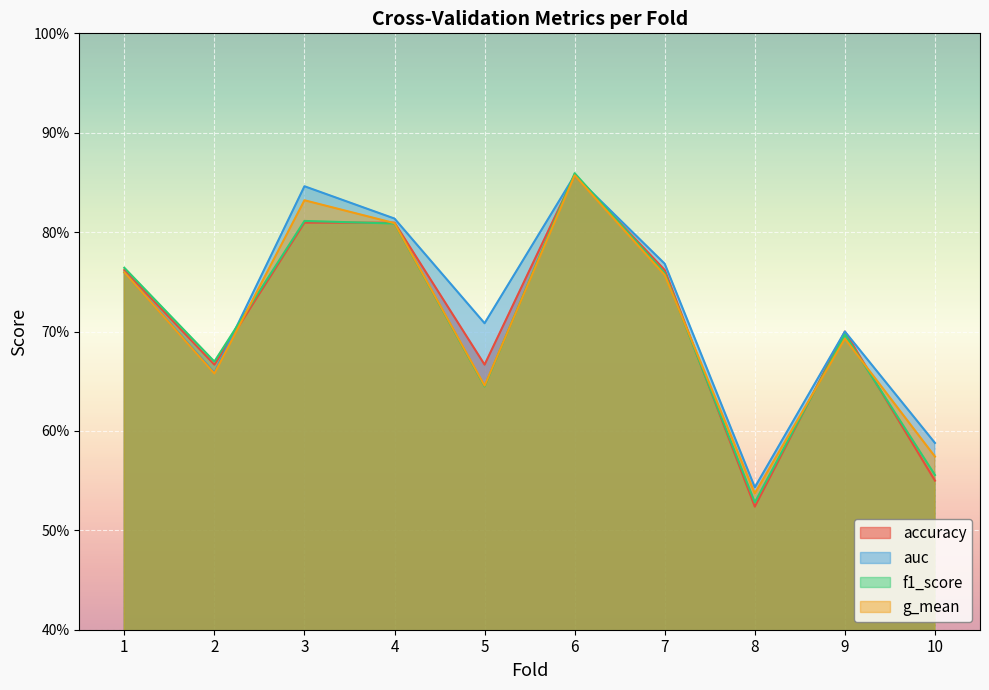

Which series changed the most between 4 and 10?

accuracy